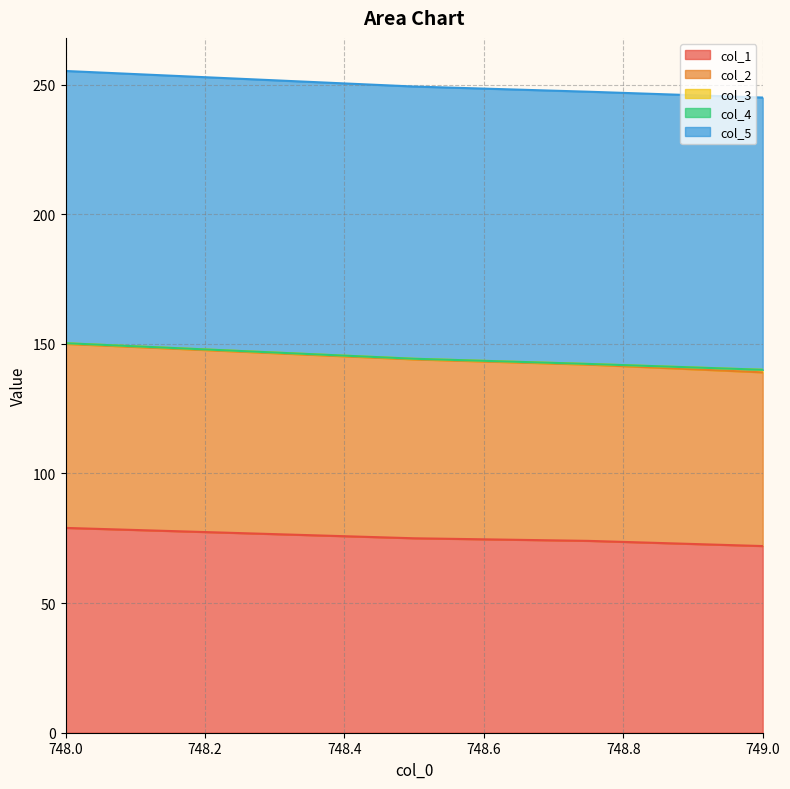

Count the number of data series in this chart.

5